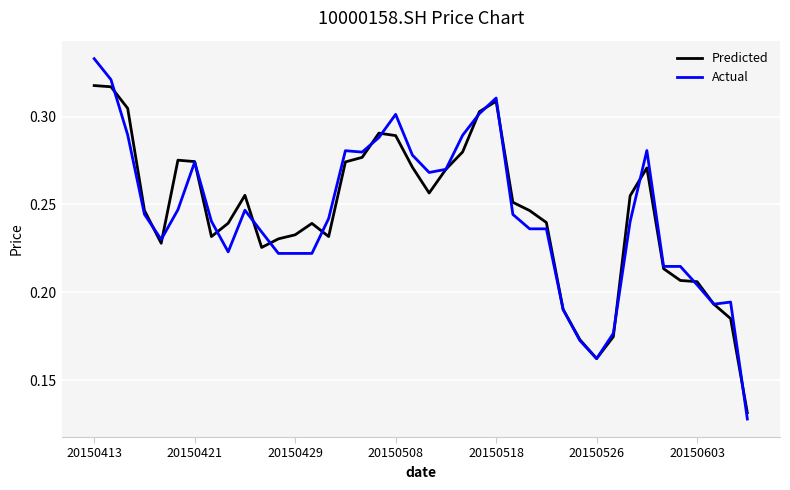

Rank the series by their maximum value, from lowest to highest.

Predicted, Actual